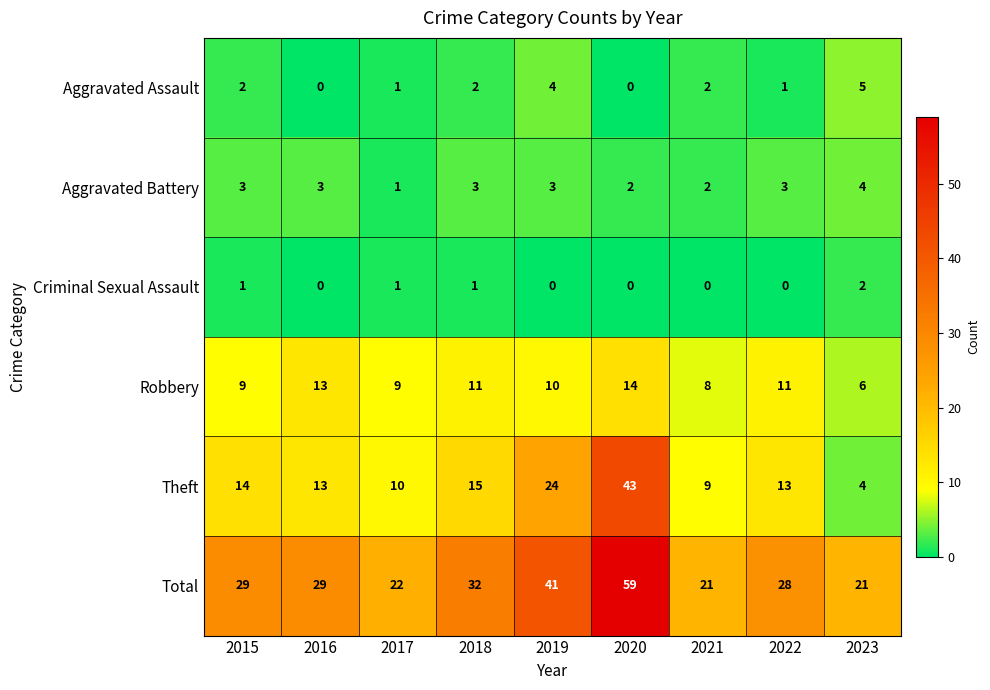

Which series has the largest range (max minus min)?

Theft